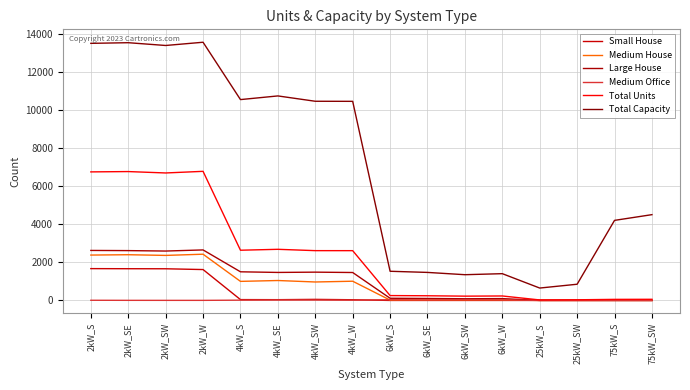

Which category has the highest value in the Large House series?

2kW_W